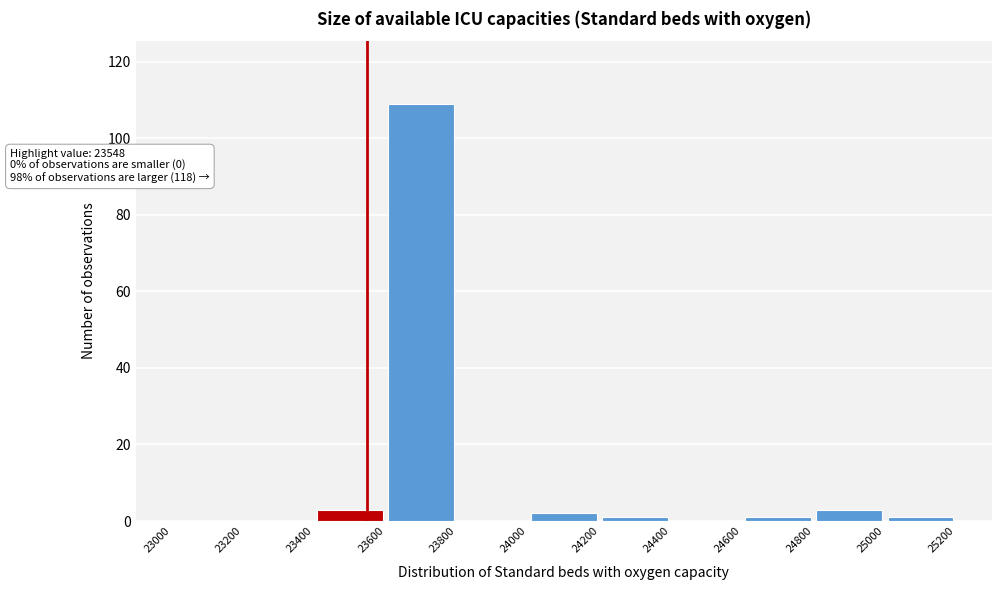

Over which range of the x-axis is the bar tallest?

23600 to 23800